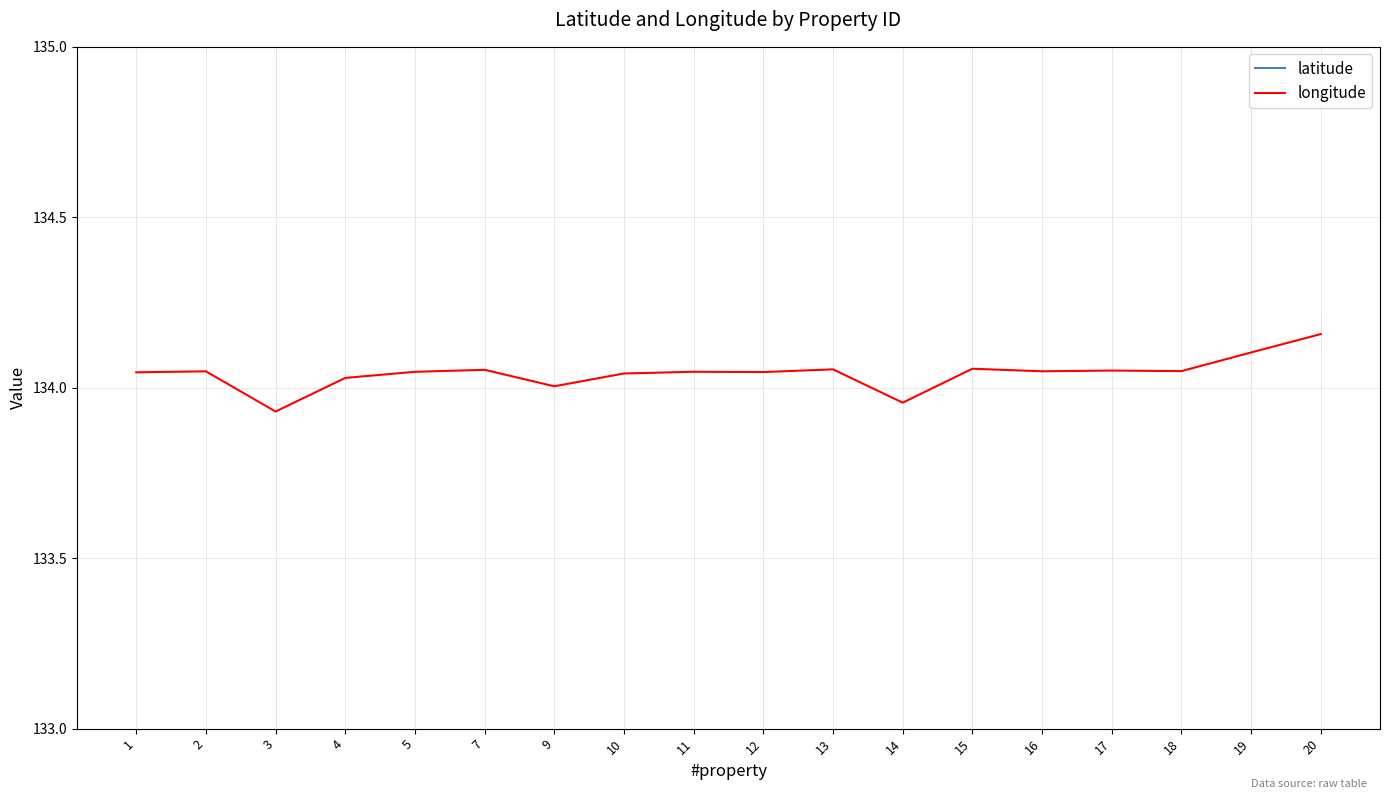

What value does the longitude series have at 11?

134.0